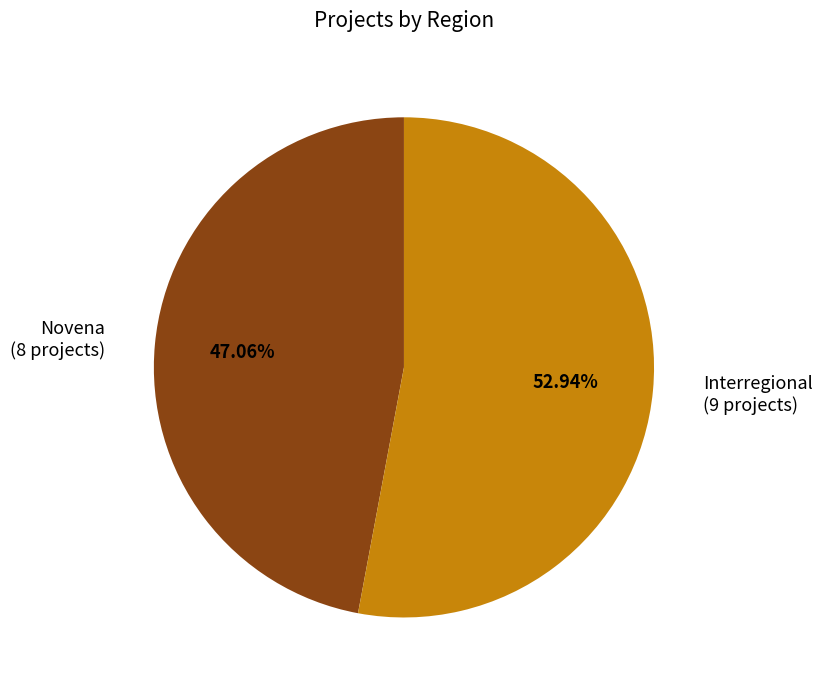

Which slice is the smallest?

Novena